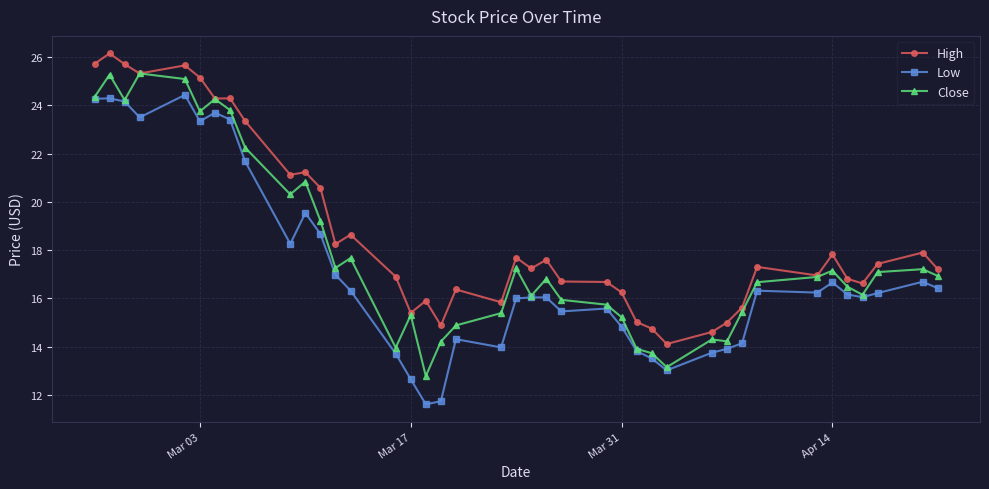

True or false: High has more than 1 interior local peaks.

True